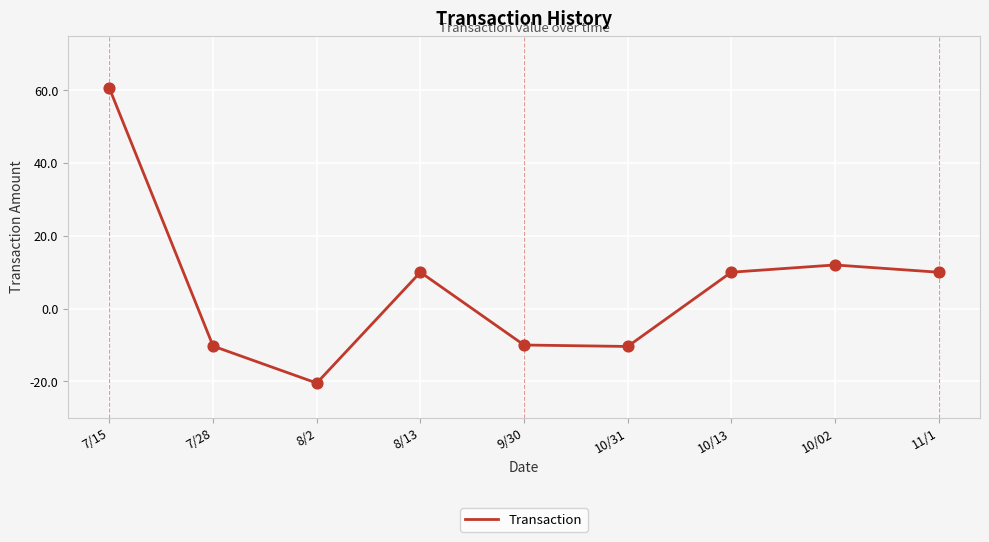

What is the change in value from 7/15 to 10/13?

-50.5